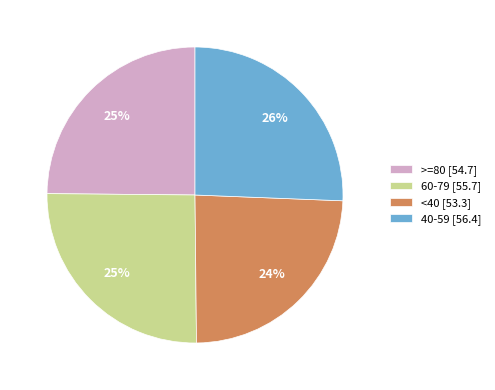

To the nearest percent, what percentage of the pie is 60-79?

25%